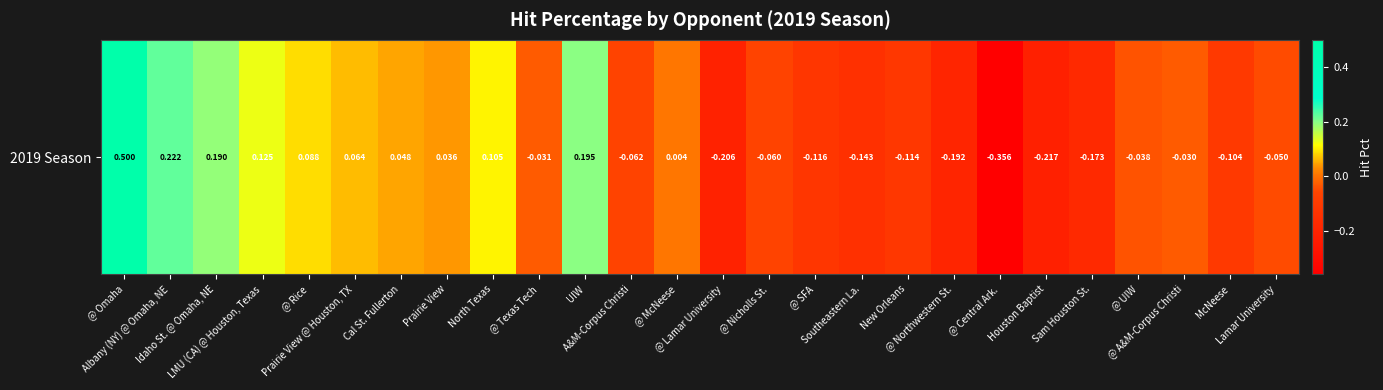

At which label is the value closest to 0?

@ McNeese